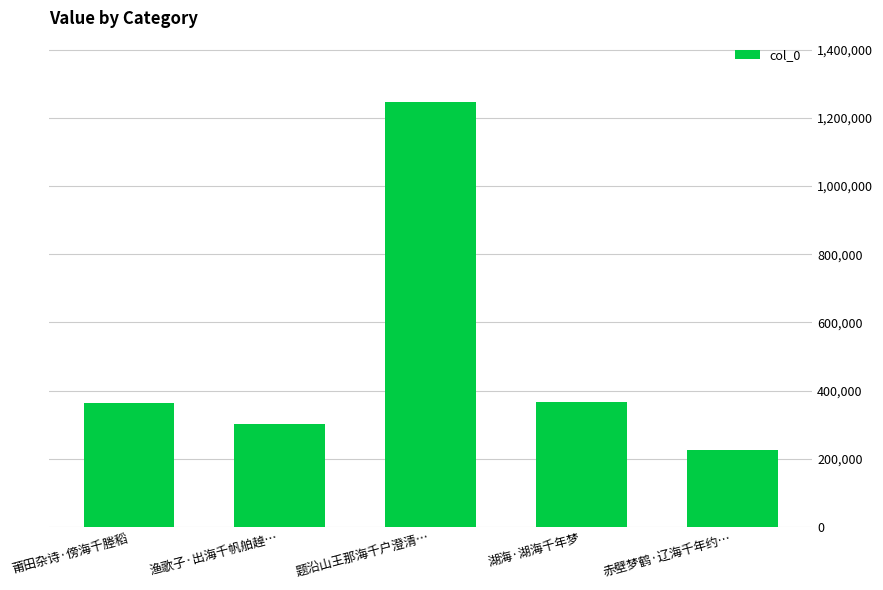

Is it true that the value at 题沿山王那海千户澄清… is 795880?

False